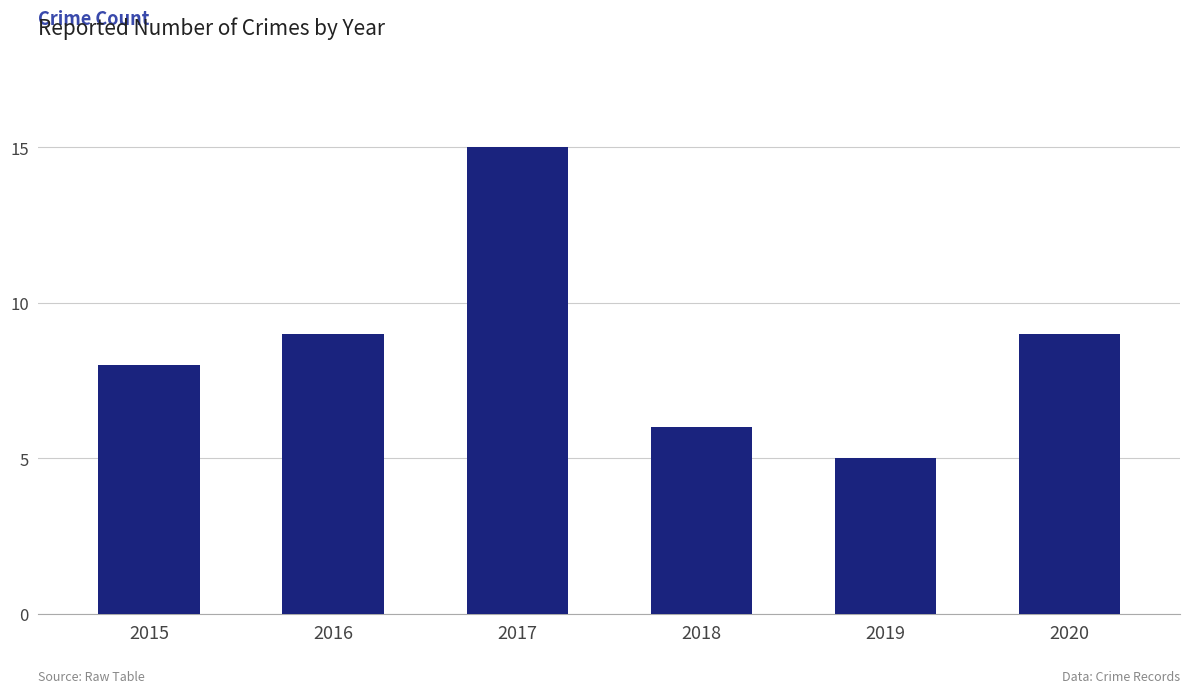

What is the difference between the second highest and minimum values?

4